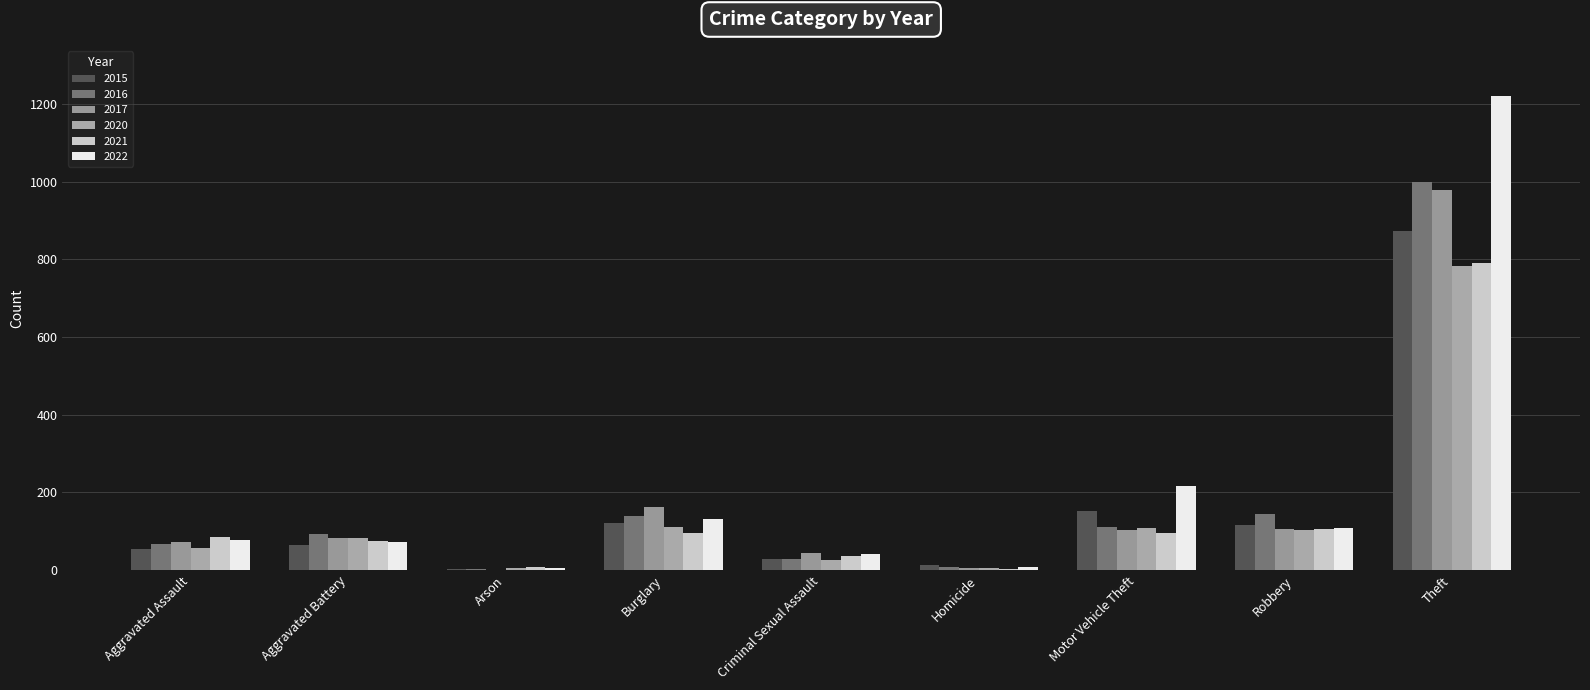

Does the chart contain stacked bars?

No